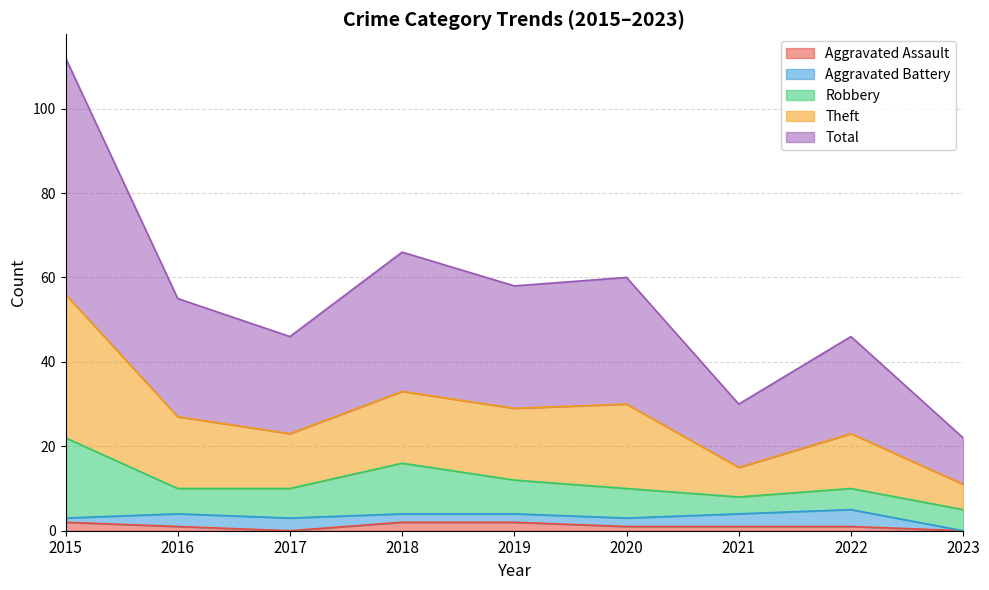

True or false: Aggravated Assault has more than 2 points higher than both neighbors.

False